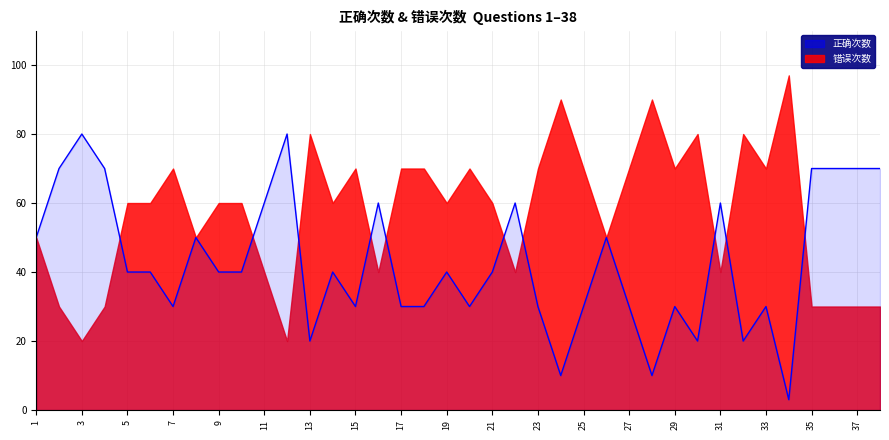

List the labels in order of value, smallest first.

34, 24, 28, 13, 30, 32, 7, 15, 17, 18, 20, 23, 25, 27, 29, 33, 5, 6, 9, 10, 14, 19, 21, 1, 8, 26, 11, 16, 22, 31, 2, 4, 35, 36, 37, 38, 3, 12